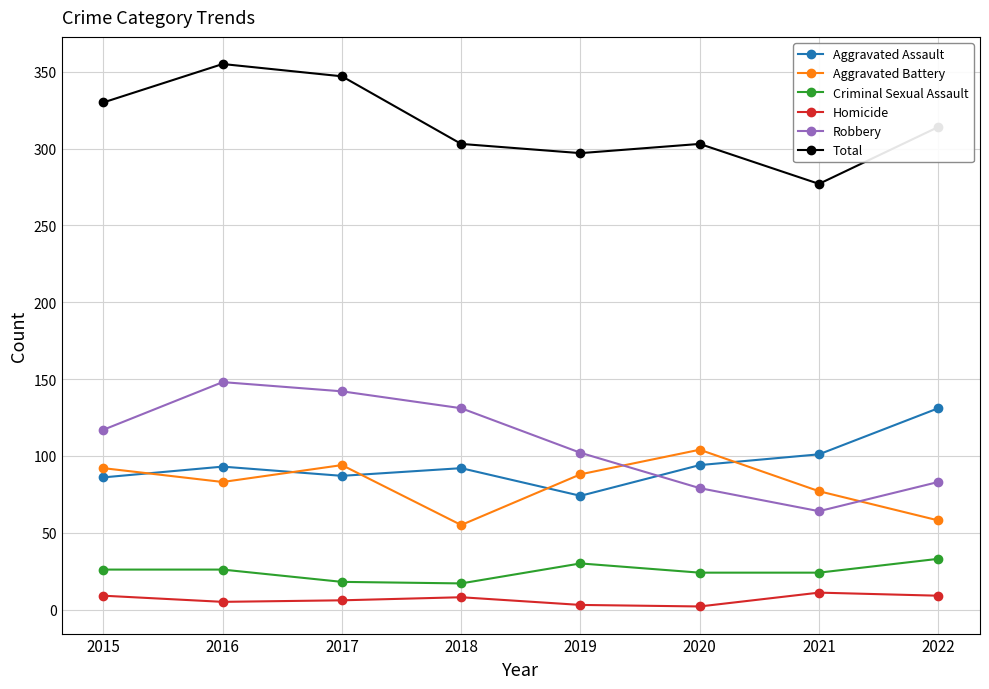

What is the value of the Homicide point at the 7th from the left?

11